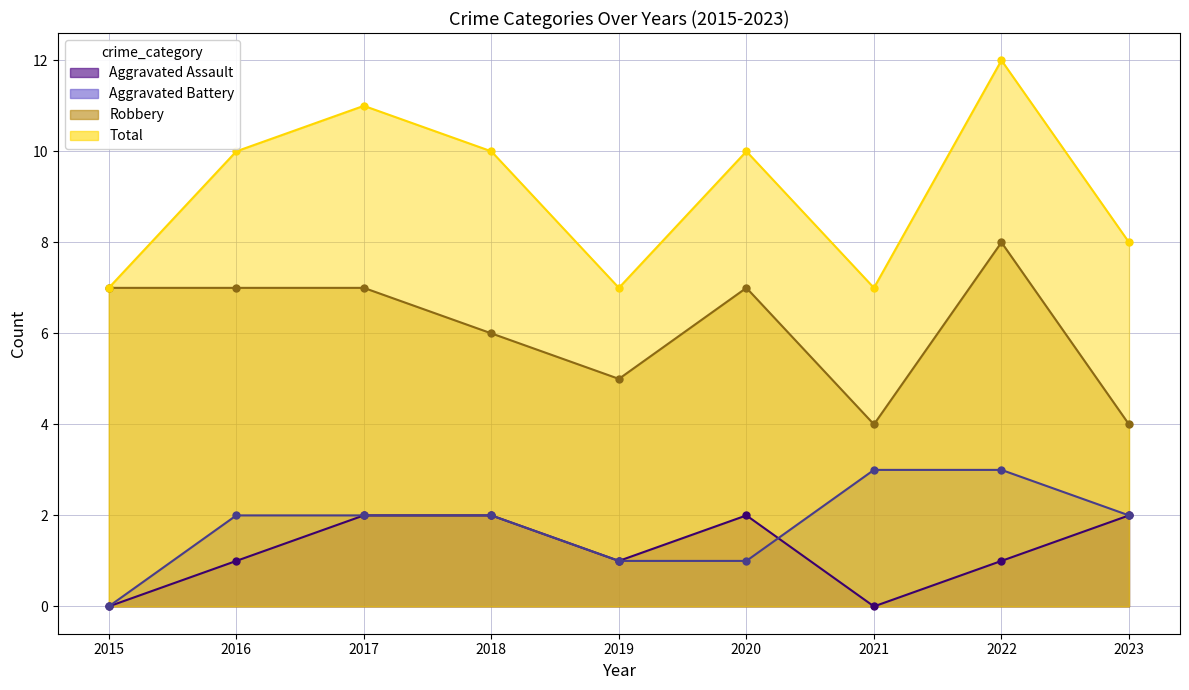

Where is Aggravated Assault nearest to the value 1?

2016